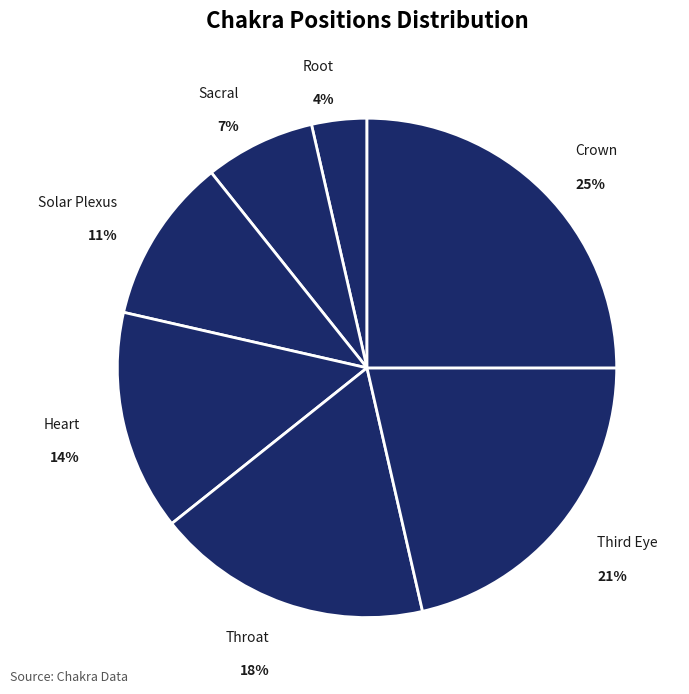

How many segments does this pie chart have?

7